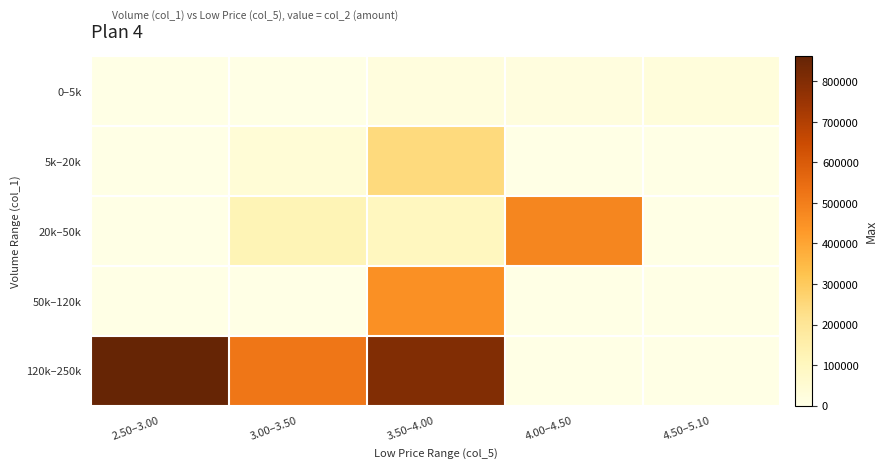

What is the spread (max minus min) of values at 2.50–3.00?

861540